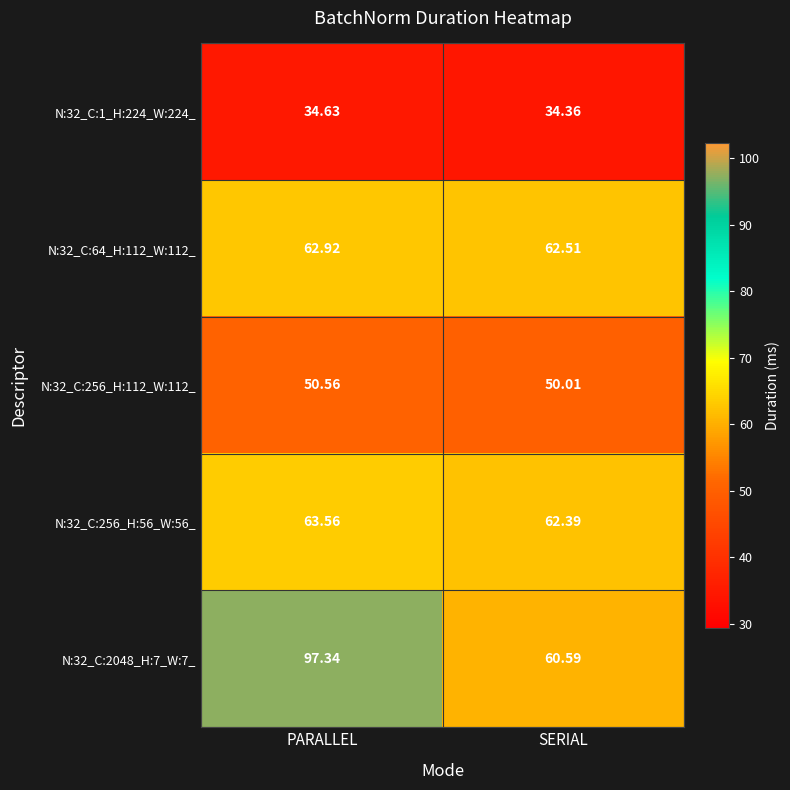

At which category does the chart reach its minimum across all series?

SERIAL